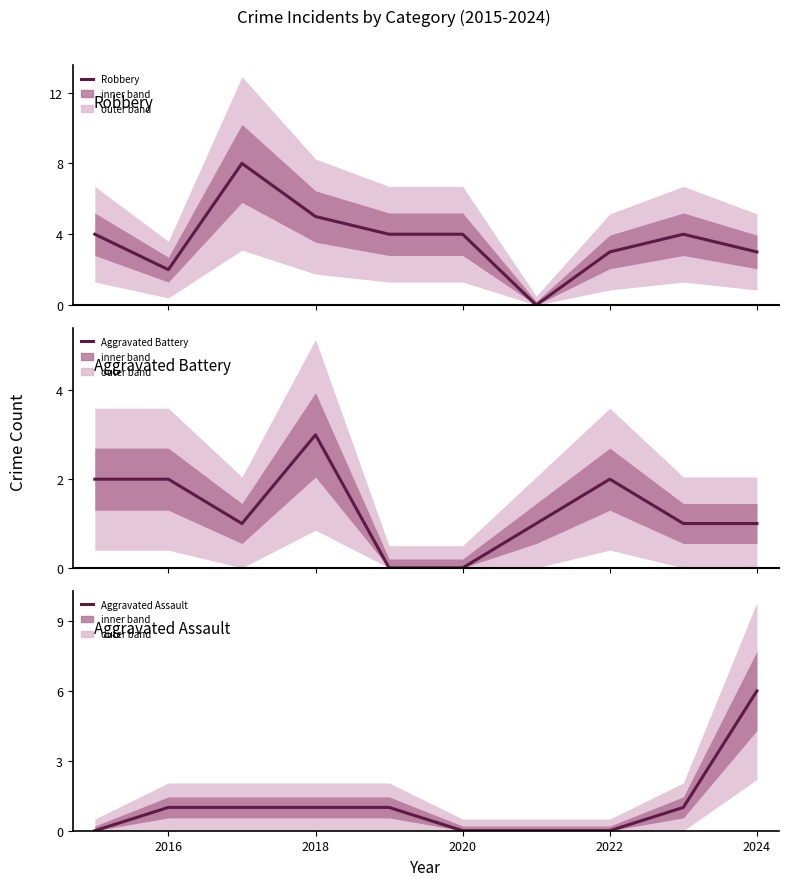

What is the maximum value shown in the chart?

8